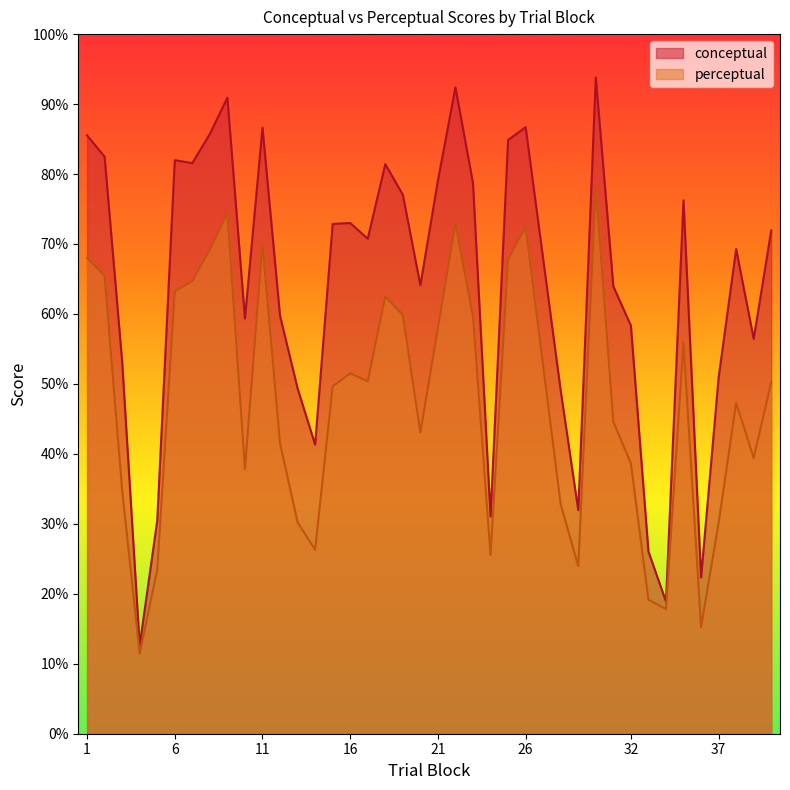

True or false: perceptual has a value of 26.3 at 14.

True